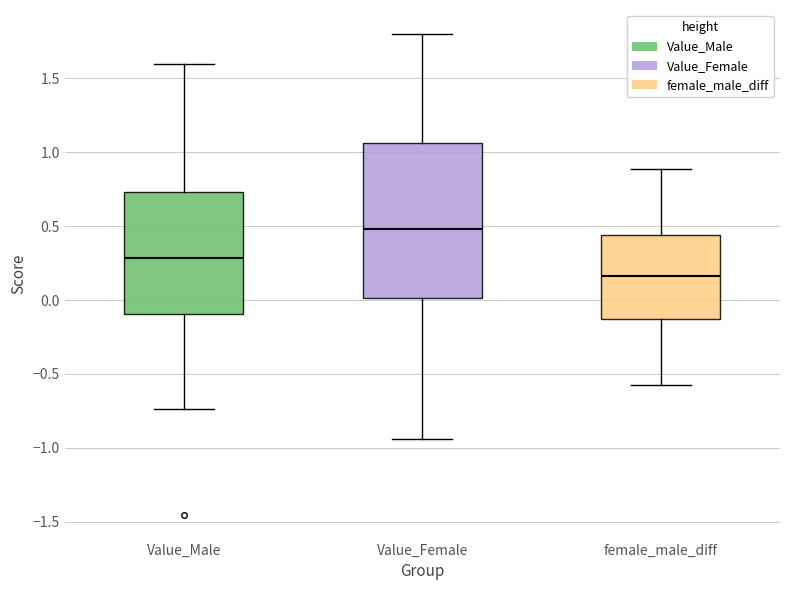

Comparing the boxes themselves (not the whiskers), which one is the tallest?

Value_Female